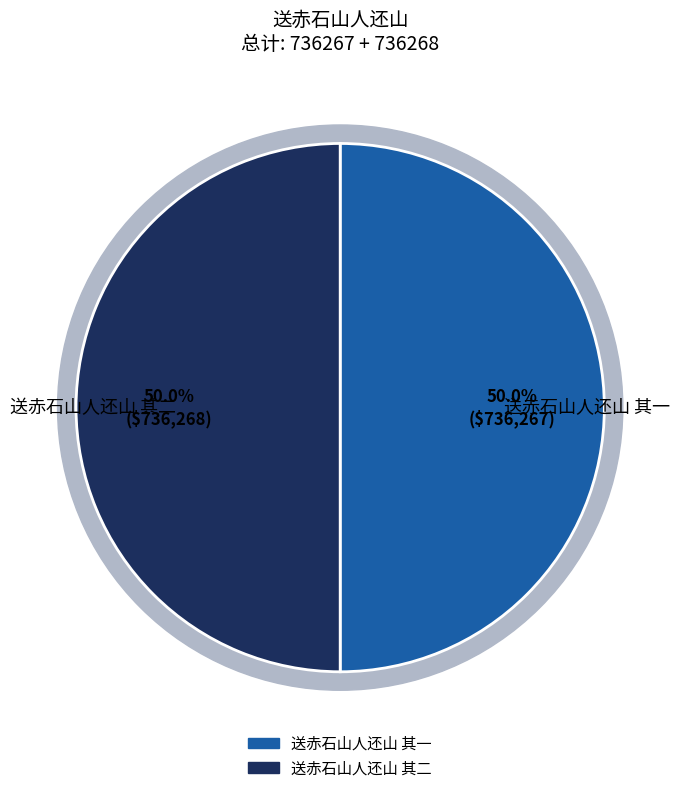

What is the total percentage of 送赤石山人还山 其二 and 送赤石山人还山 其一?

100.0%